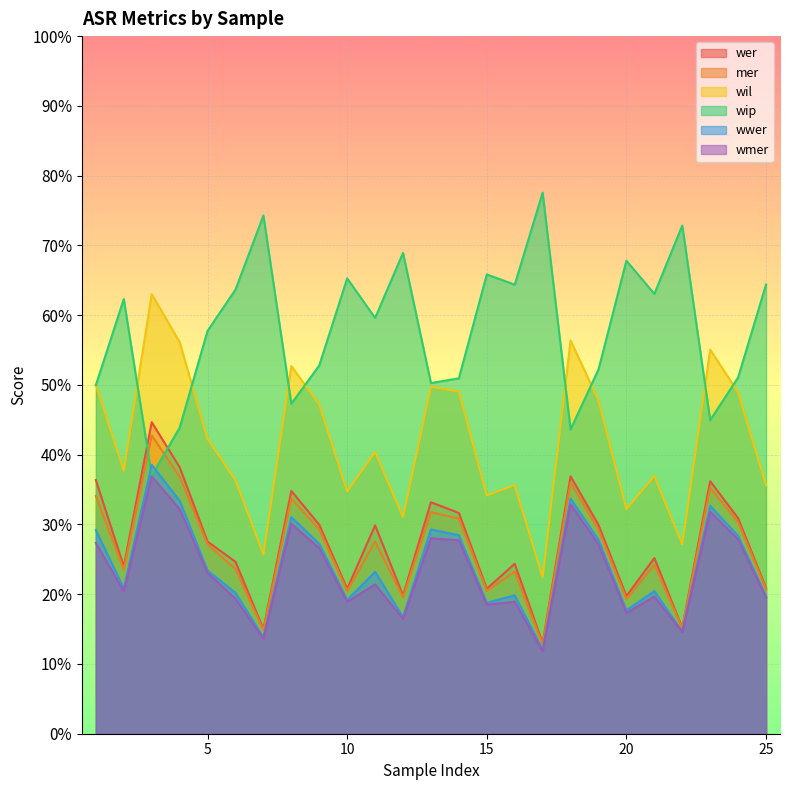

How many lines are shown in the chart?

6